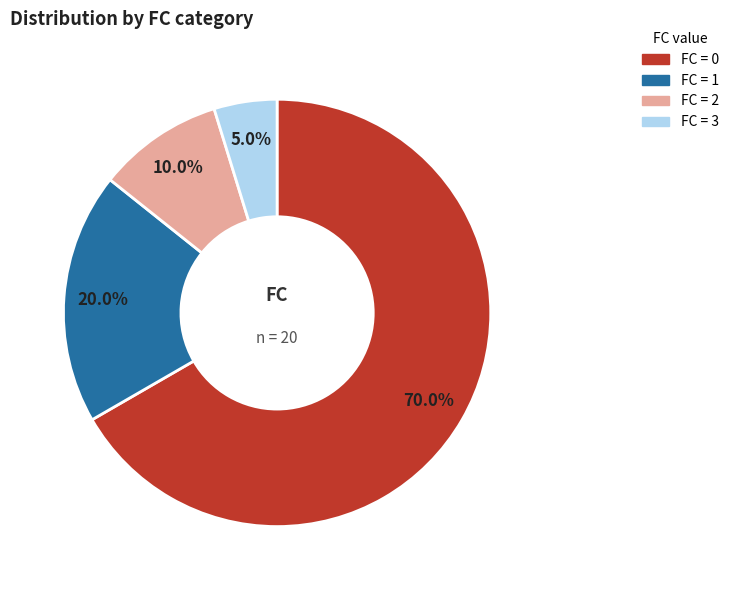

How many slices are in this pie chart?

4